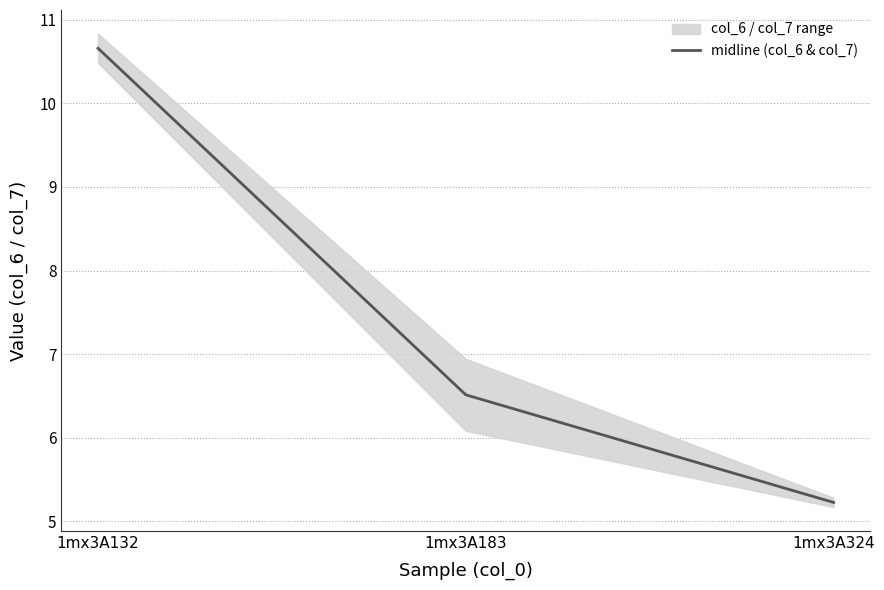

The value at 1mx3A132 is 18.6. True or false?

False